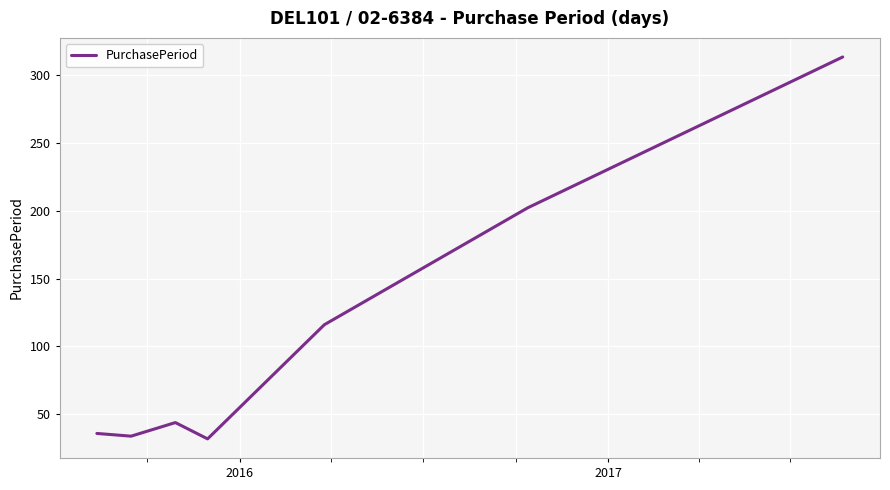

How many lines are shown in the chart?

1